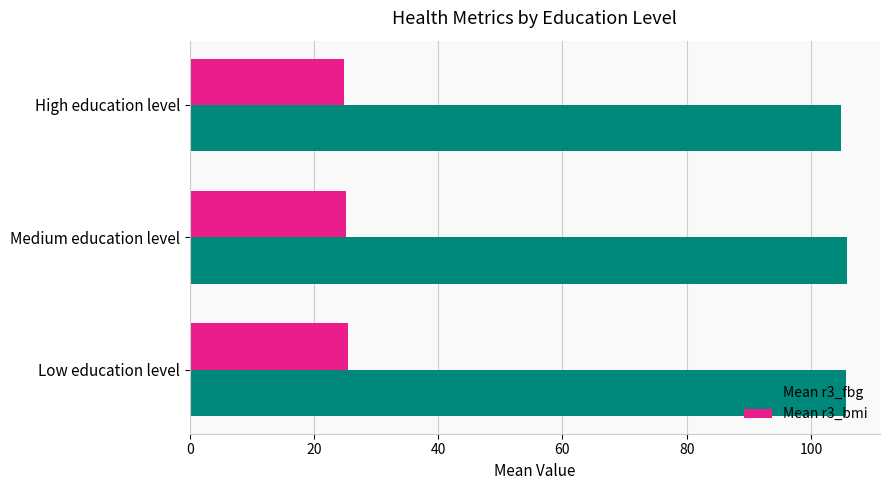

What are all the series names shown in the legend?

Mean r3_fbg, Mean r3_bmi